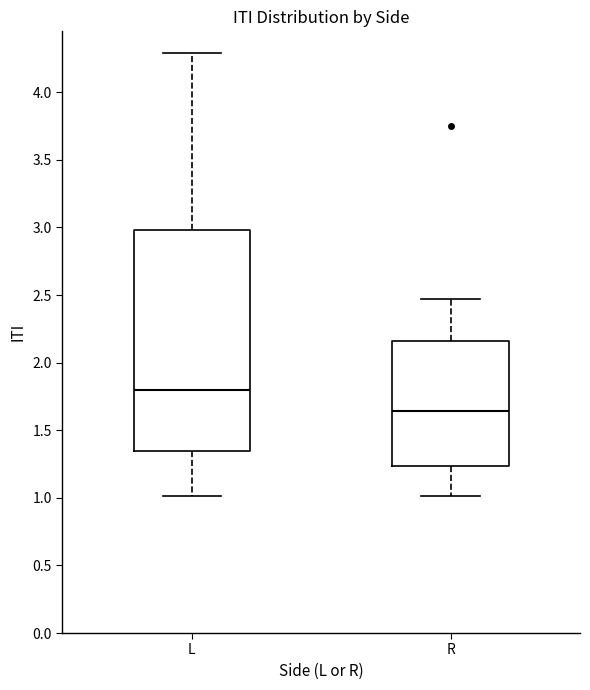

Reading left to right, read every box against the y-axis: the position of its median line, the range the box covers, and the ends of its whiskers. The values are not printed on the chart, so give them approximately, as read against the axis.

L: median 1.80, box 1.35 to 3.00, whiskers 1.00 to 4.30
R: median 1.65, box 1.25 to 2.15, whiskers 1.00 to 2.45